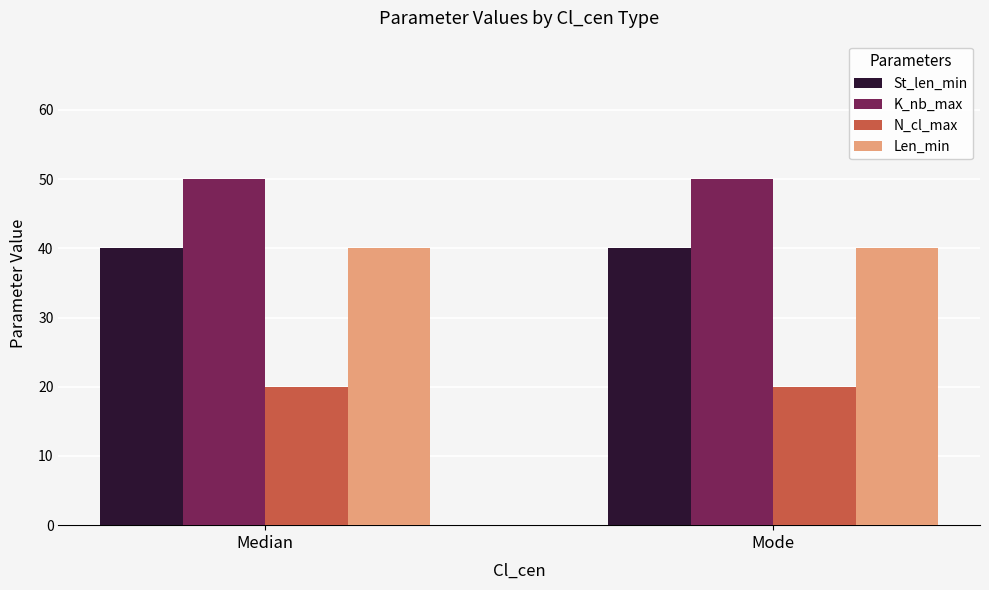

The K_nb_max series shows 74 at Mode. True or false?

False